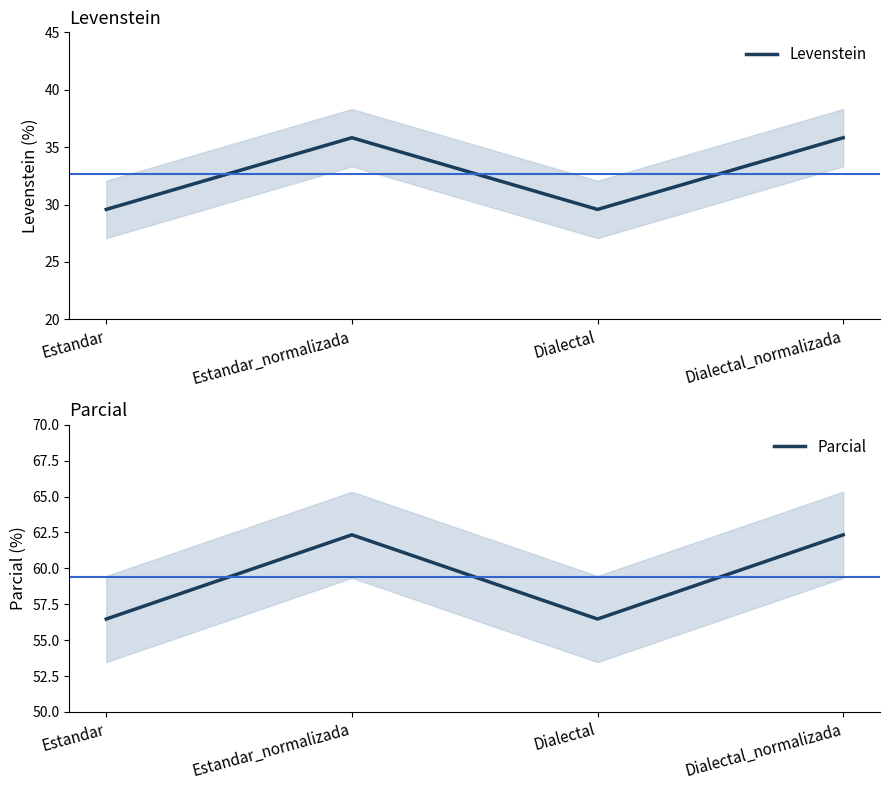

List the series in order of their peak value, lowest first.

Levenstein, Parcial